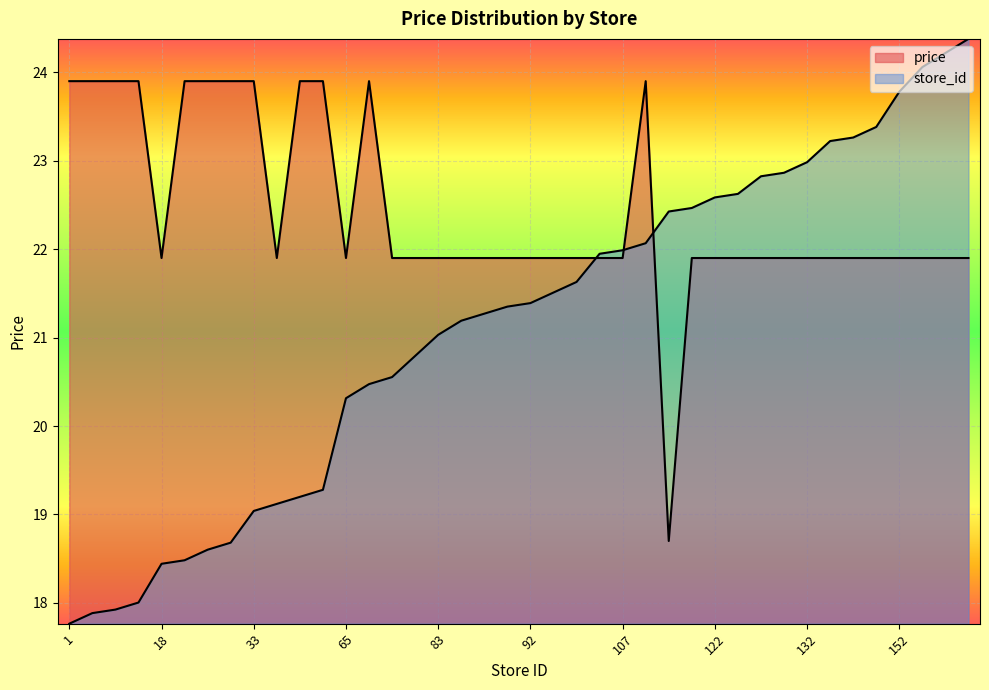

How many lines are shown in the chart?

2